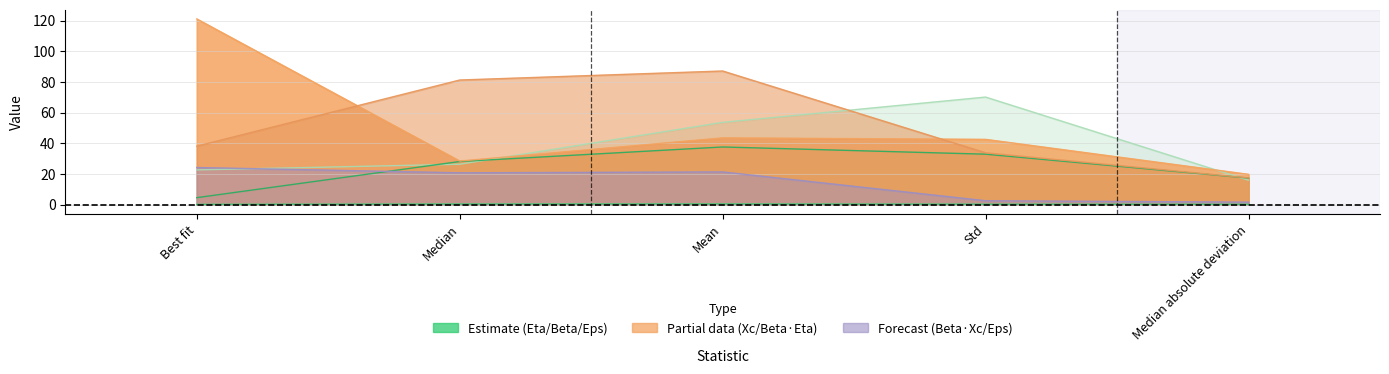

How many interior local peaks does the Beta*Xc/Eps series have?

1